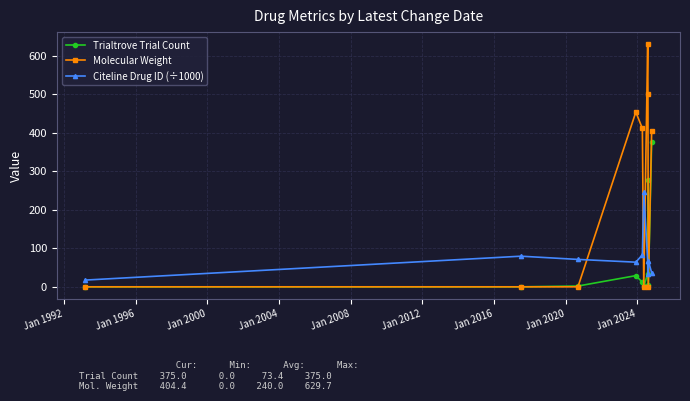

Rank the series by their maximum value, from lowest to highest.

Citeline Drug ID (÷1000), Trialtrove Trial Count, Molecular Weight